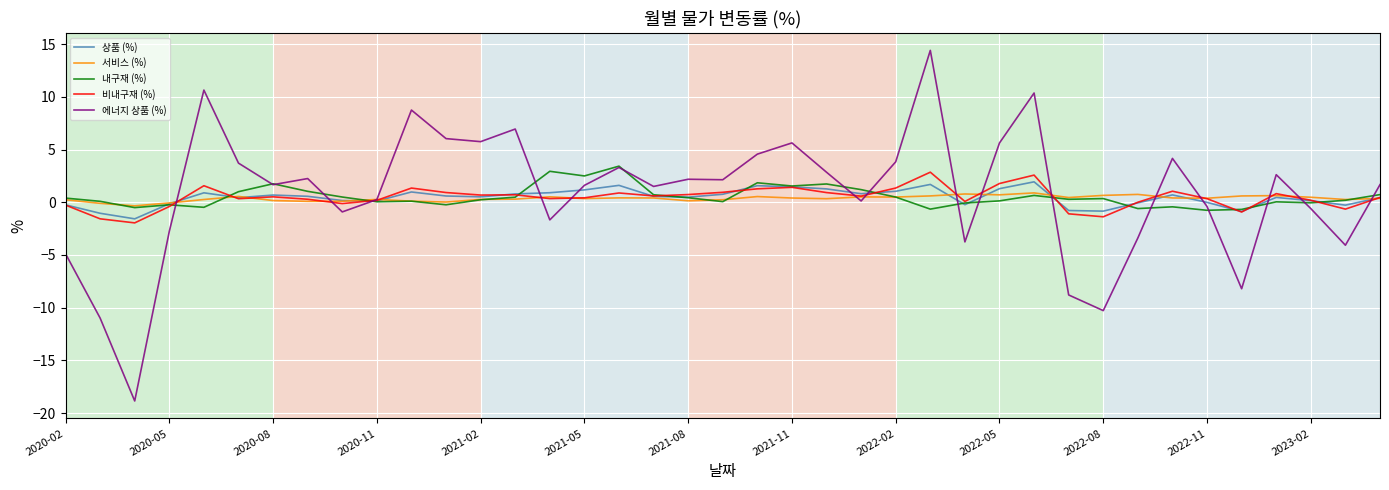

Which series has the widest spread of values?

에너지 상품 (%)